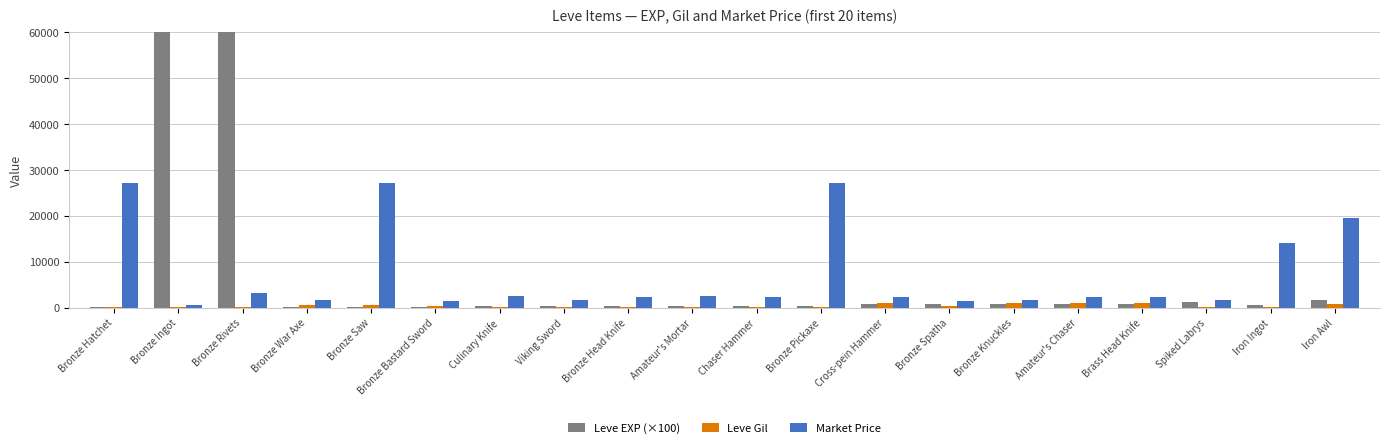

Does the chart contain any negative values?

No